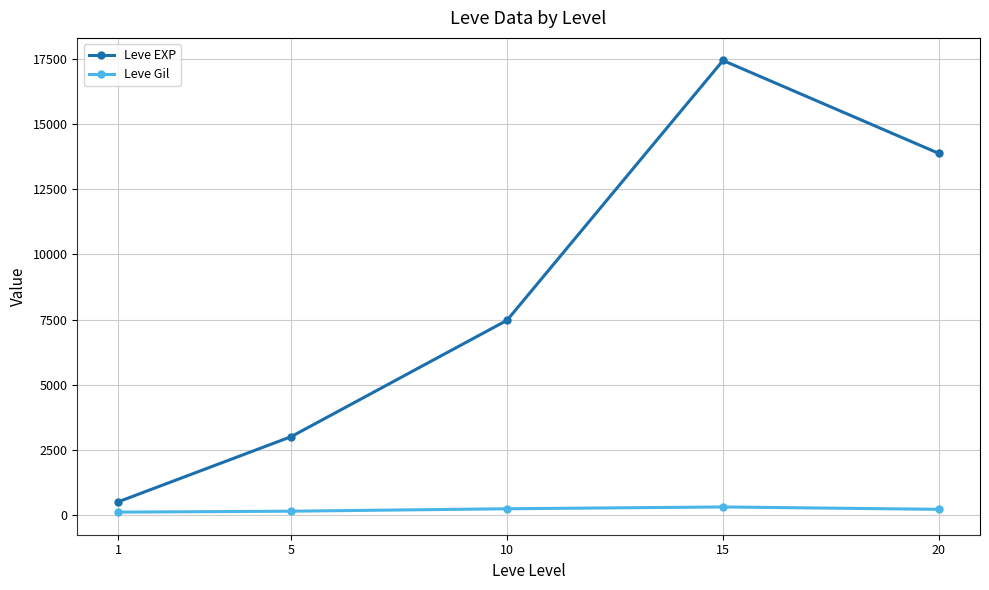

What is the sum of all Leve Gil values?

1037.7